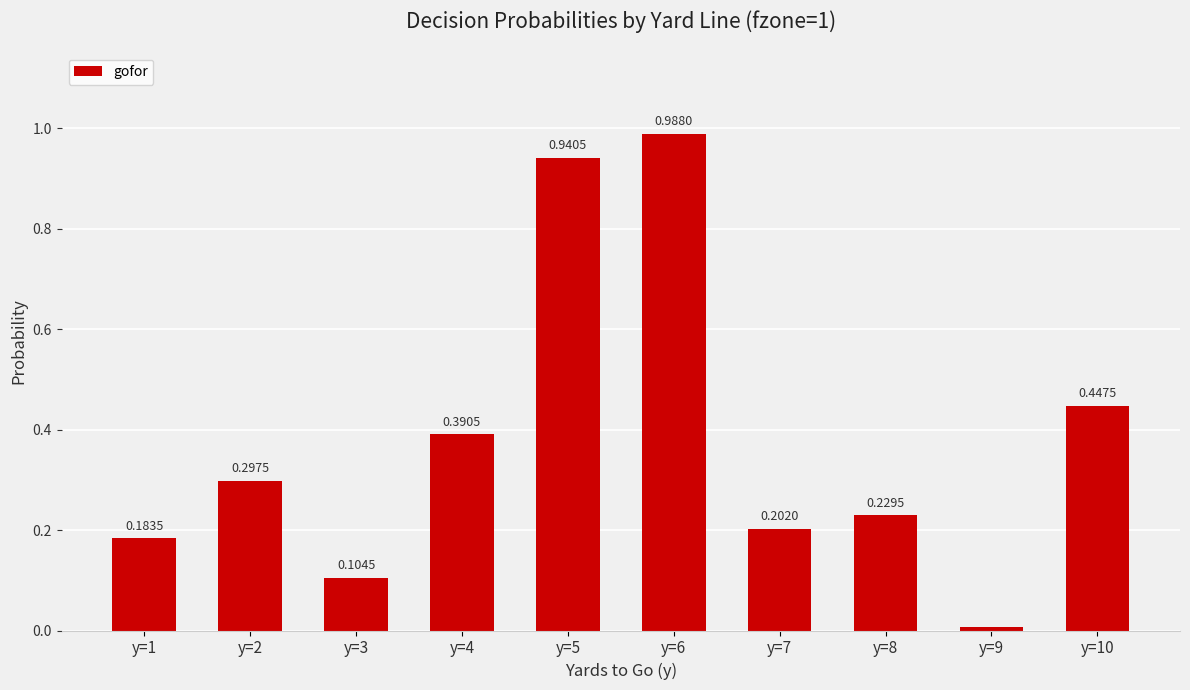

The chart shows a value of 0.1 at y=7. True or false?

False